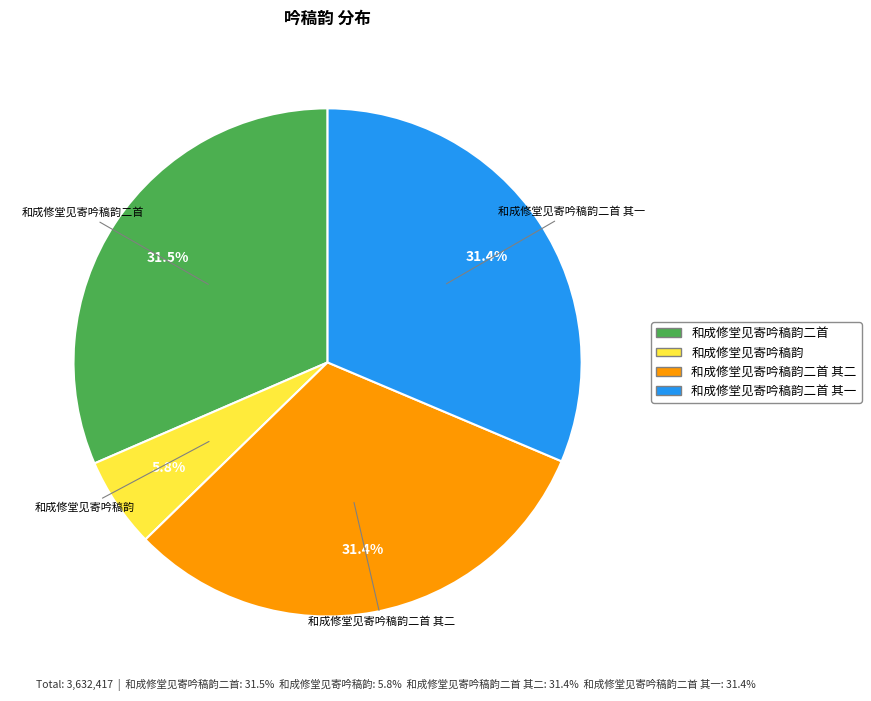

Is there any slice that represents more than half of the pie?

No